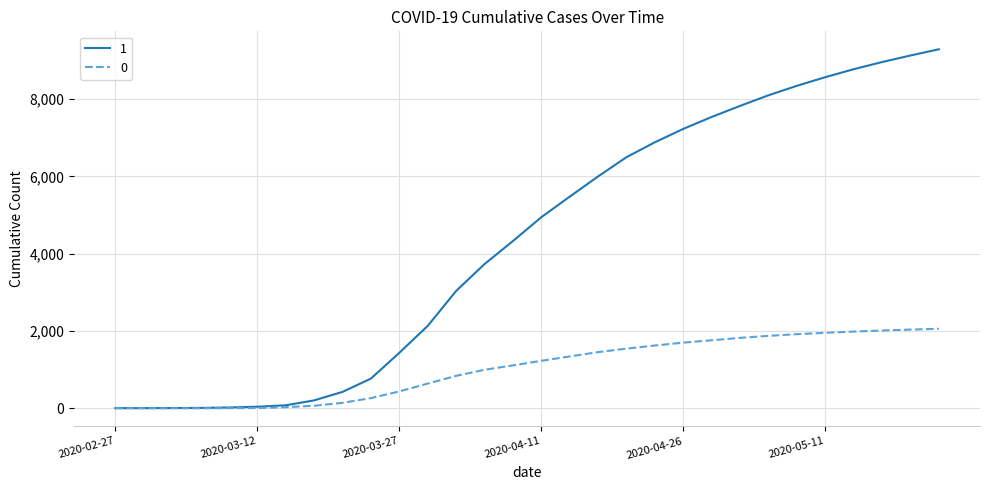

What is the maximum value for 1?

9291